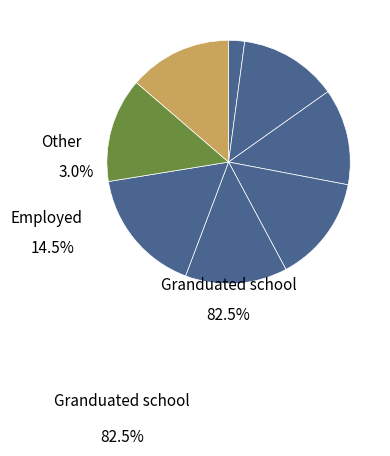

To the nearest percent, what is the average slice percentage?

12%